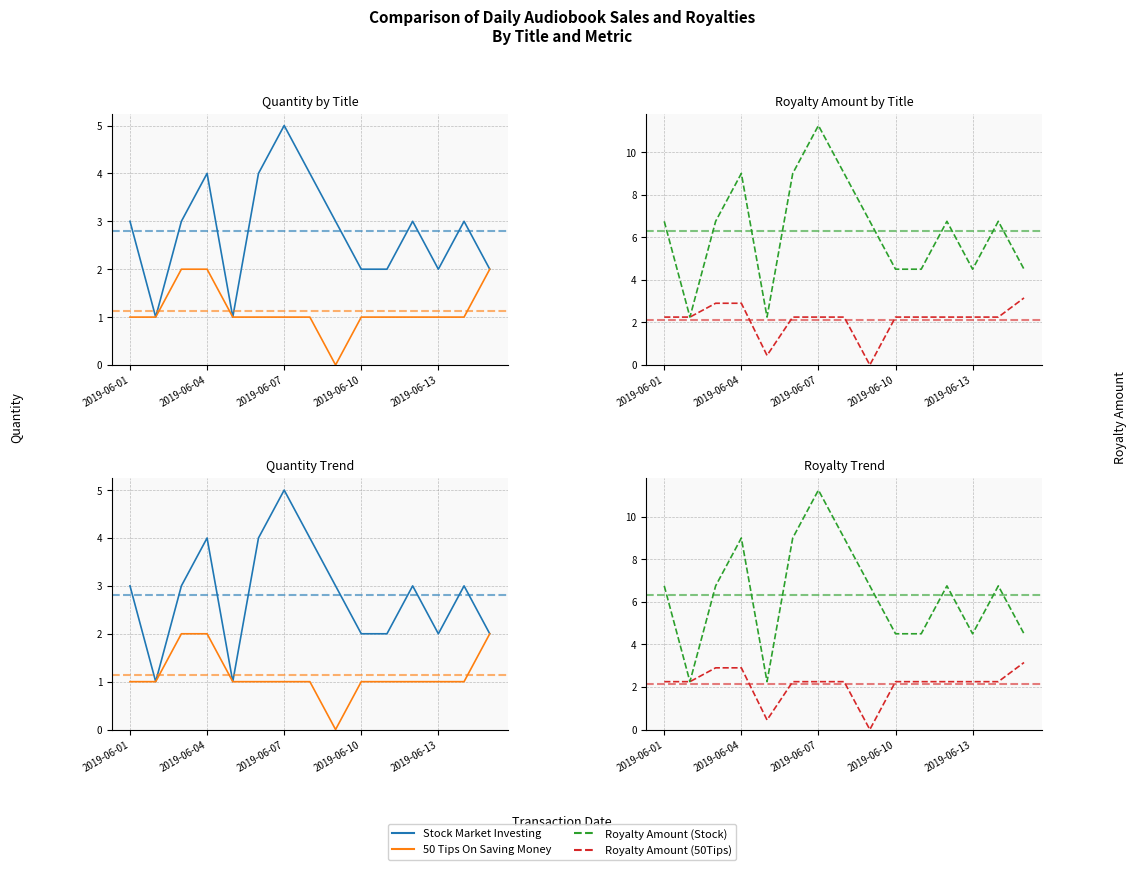

What is the difference between the maximum and second lowest values in the 50 Tips On Saving Money series?

1.0